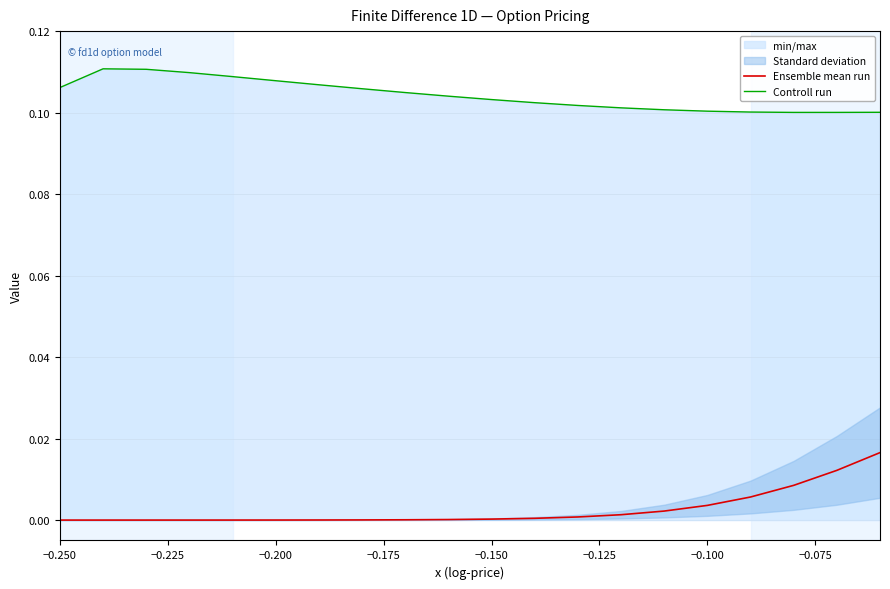

In Ensemble mean run, how many points are lower than both neighbors (excluding endpoints)?

1